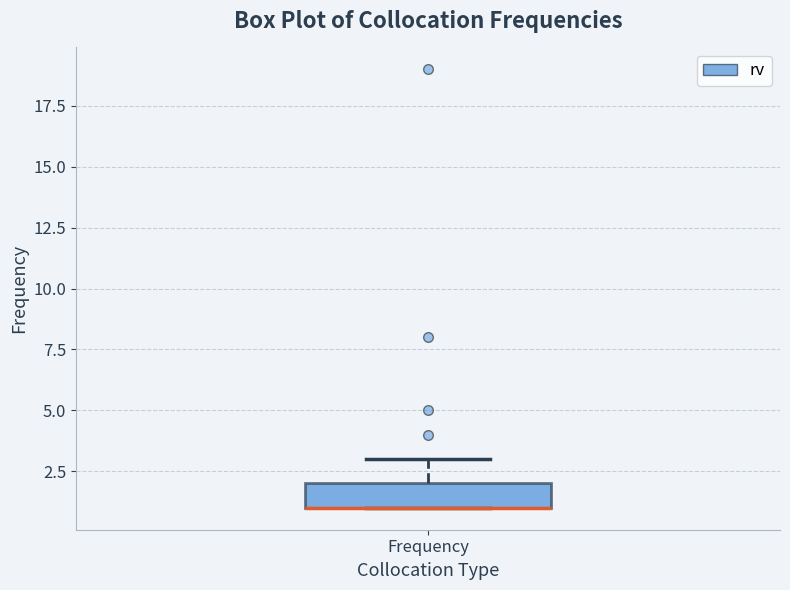

Where is the lower edge of the box for Frequency on the y-axis? The values are not printed on the chart, so give them approximately, as read against the axis.

1